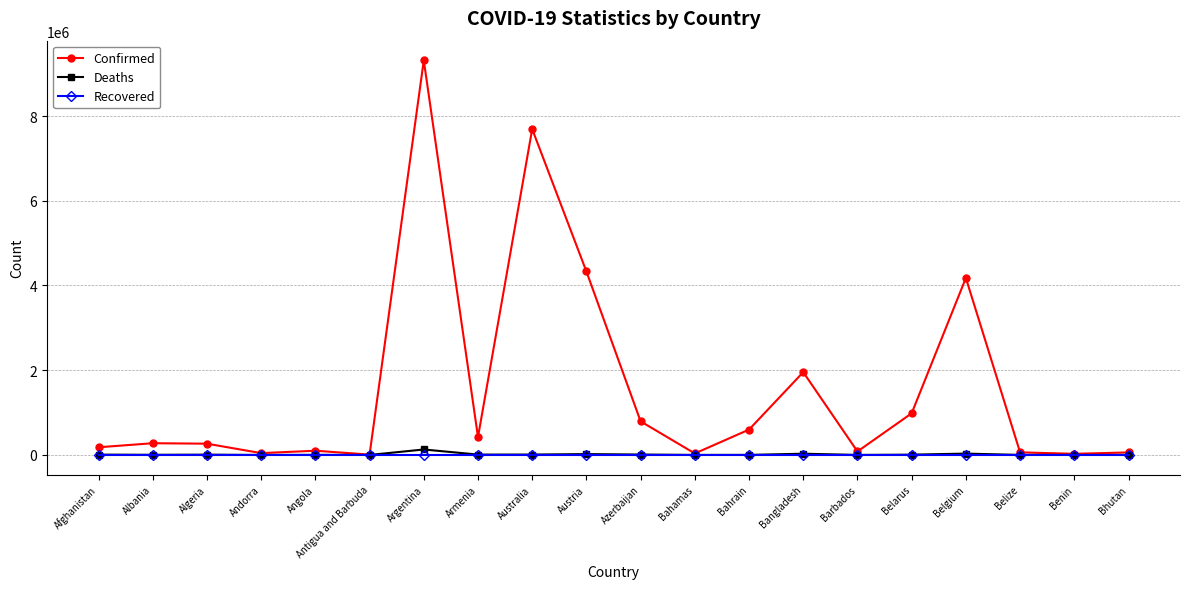

What is the maximum value shown in the chart?

9313453